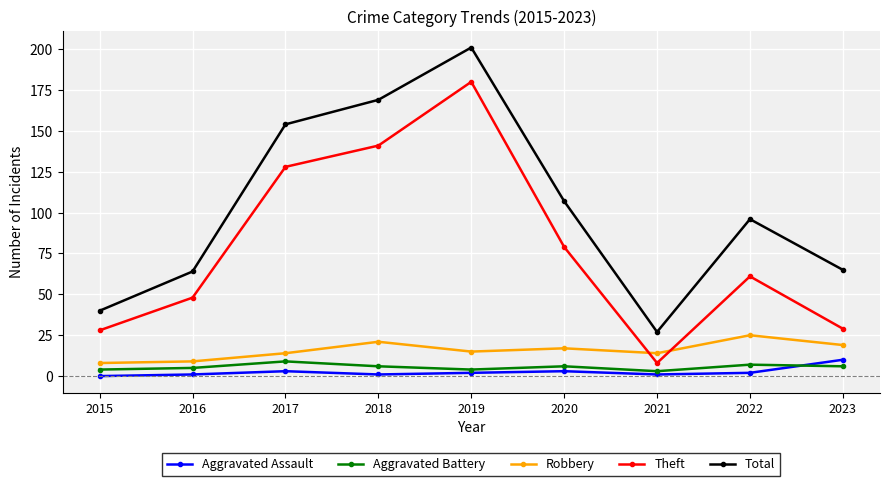

True or false: Aggravated Assault and Theft cross at least once.

False